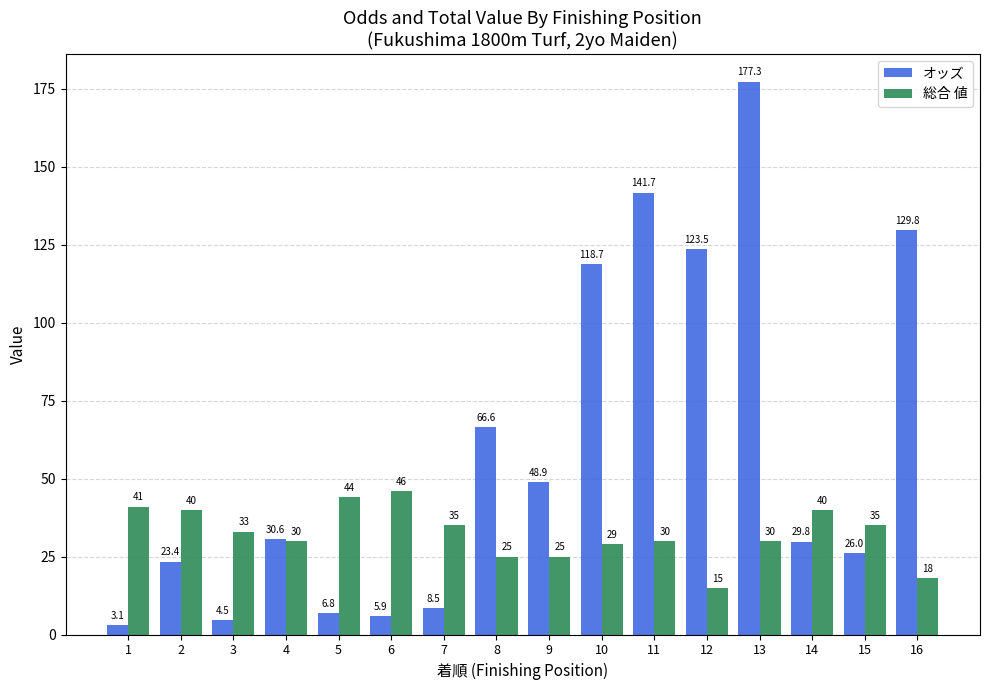

What is the value of the 総合 値 bar at the 5th from the left?

44.0